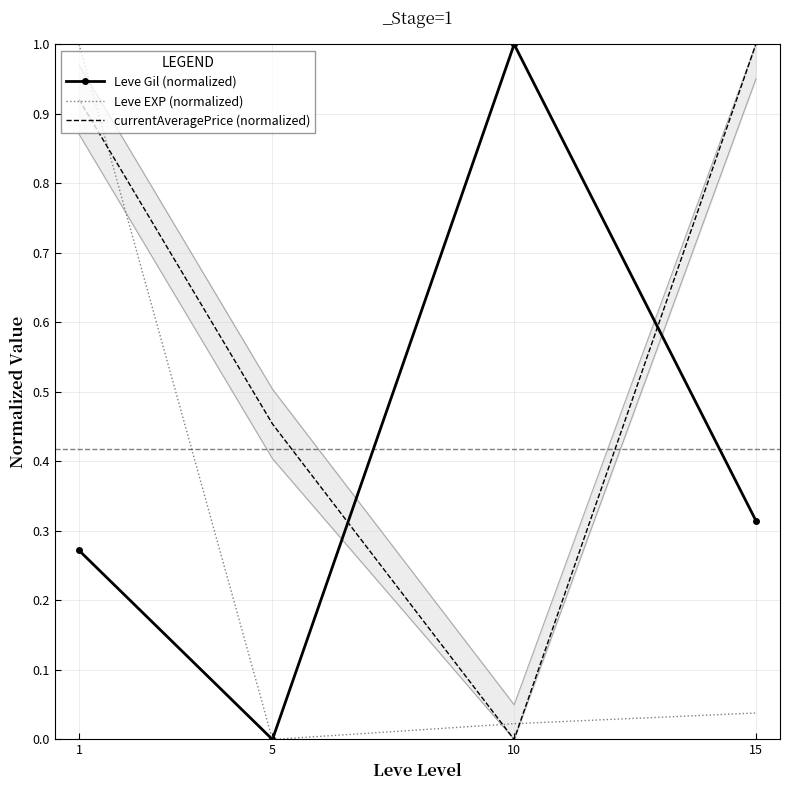

Which has a higher value, 1 or 10?

10